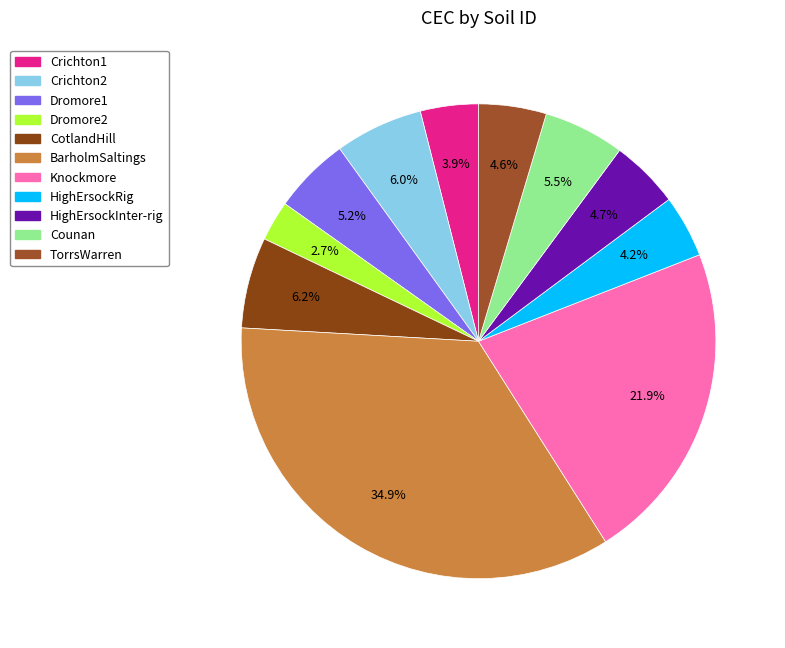

Does Counan represent more than half of the total?

No